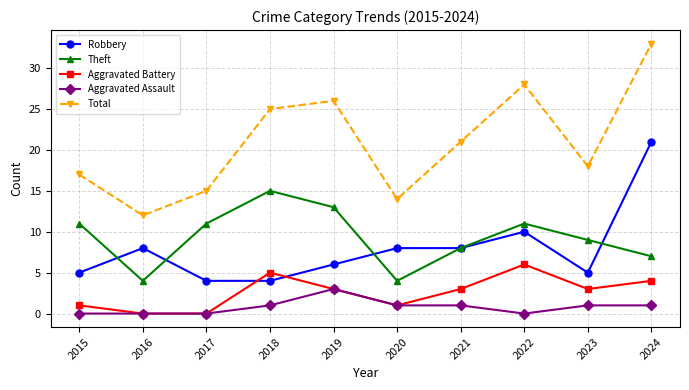

What is the total value across all series at 2019?

51